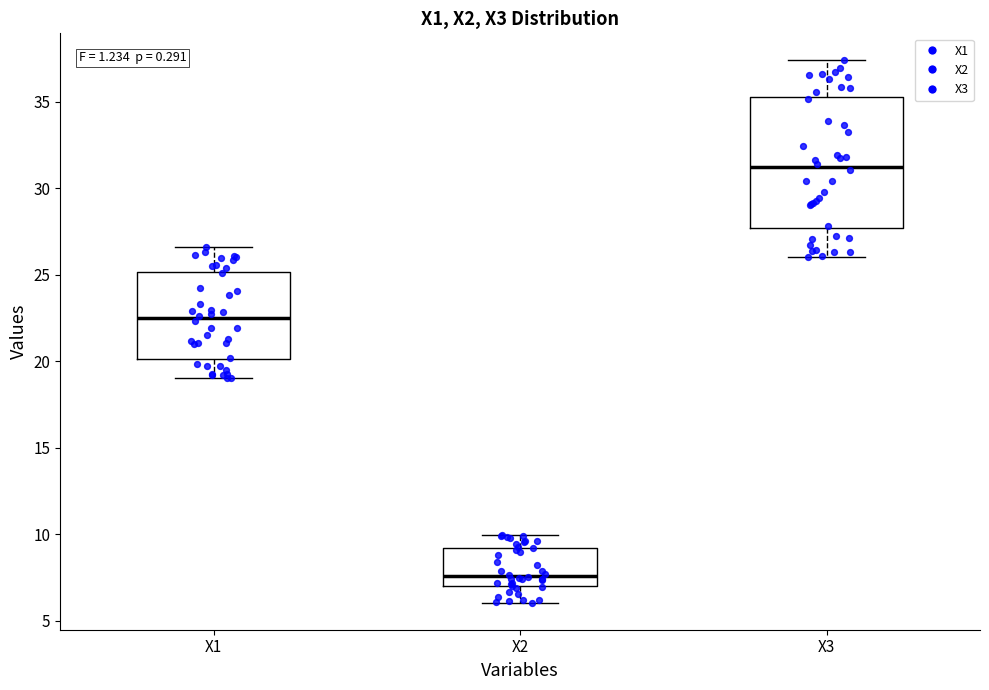

Comparing the boxes themselves (not the whiskers), which one is the tallest?

X3